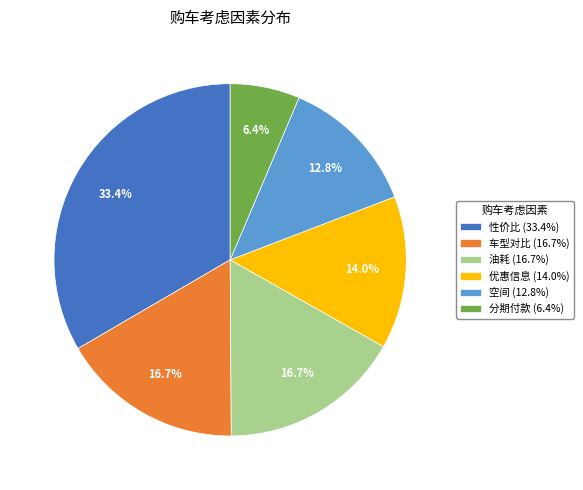

Does 空间 account for over 50% of the chart?

No